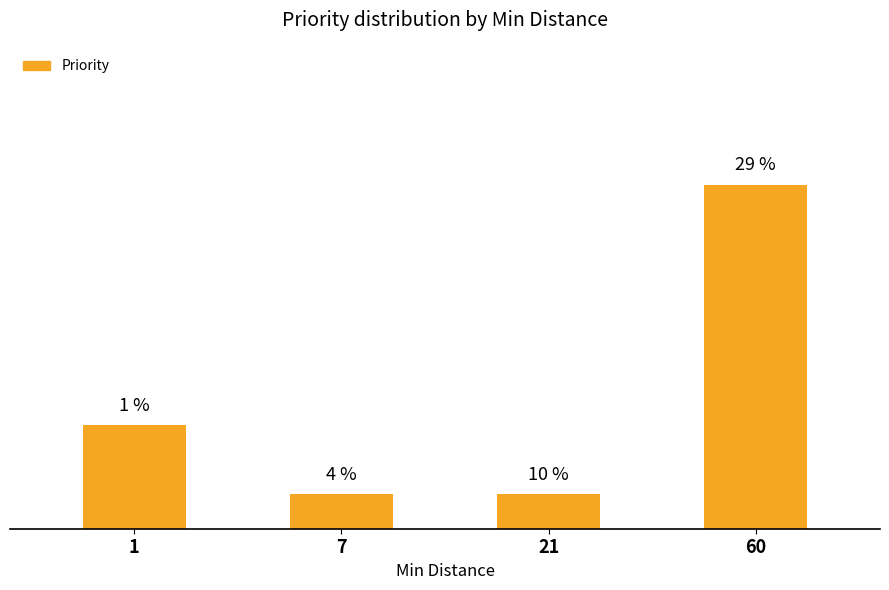

List the labels in order of value, largest first.

60, 1, 7, 21